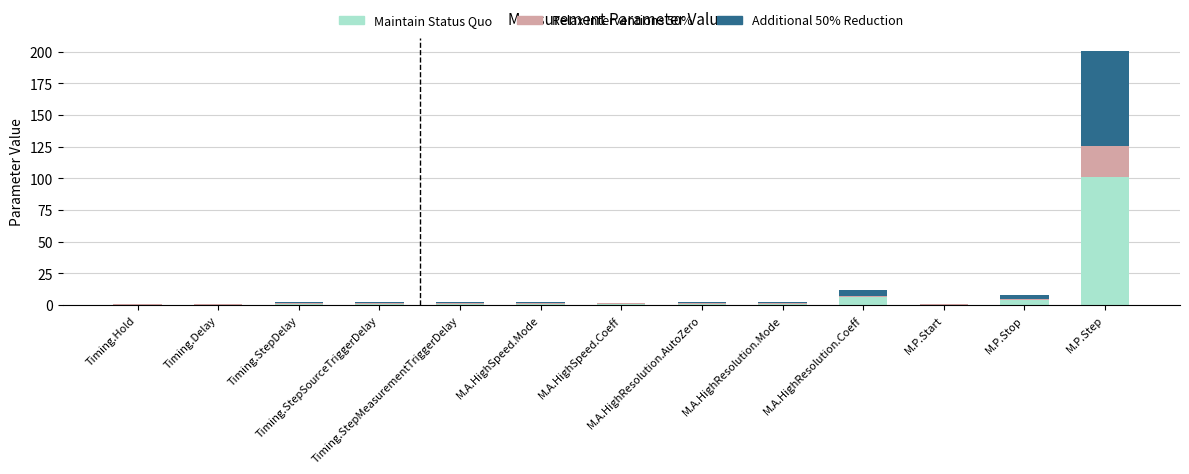

Count the number of data series in this chart.

3